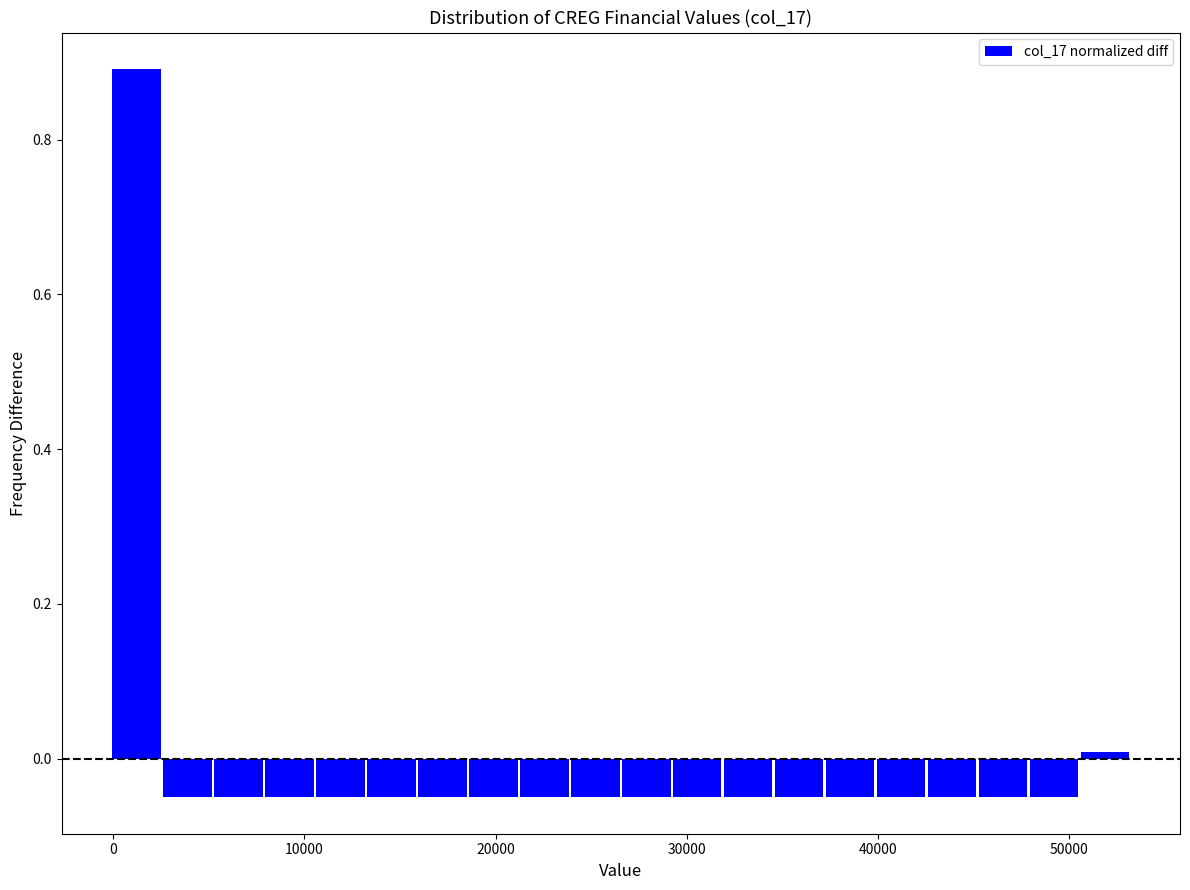

Around what value on the x-axis is the tallest bar? Give the approximate position of its centre, as read against the axis.

1000